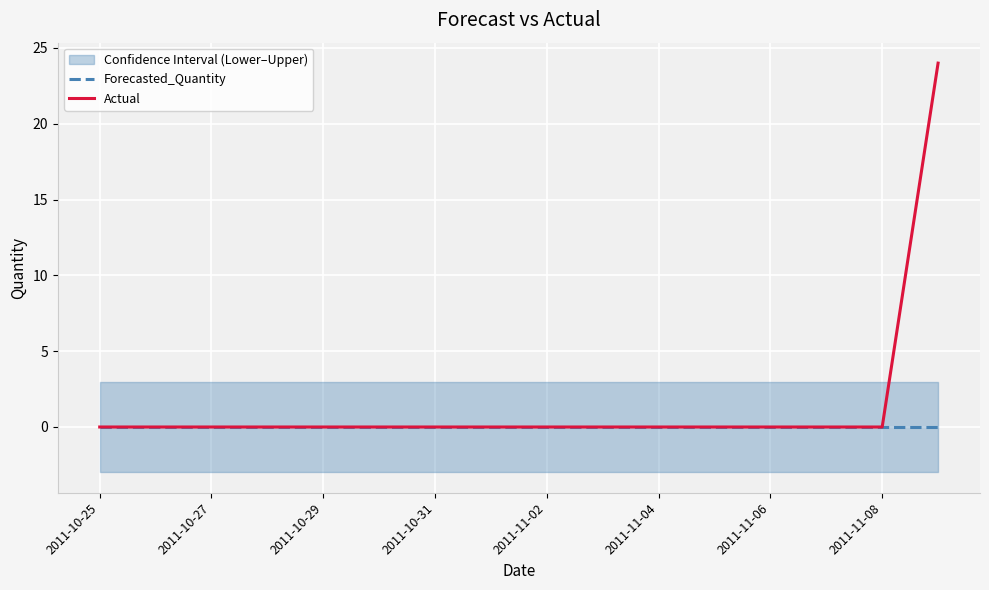

How many data points in Actual are above 0?

1